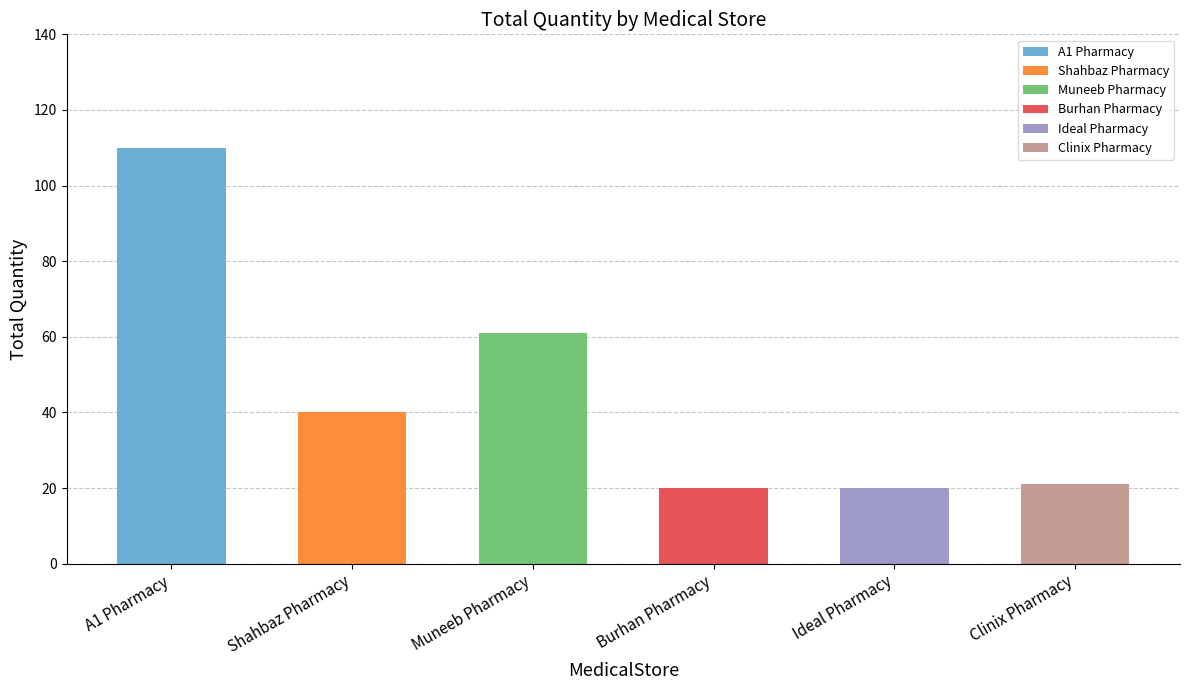

What is the value of the 6th bar from the left?

21